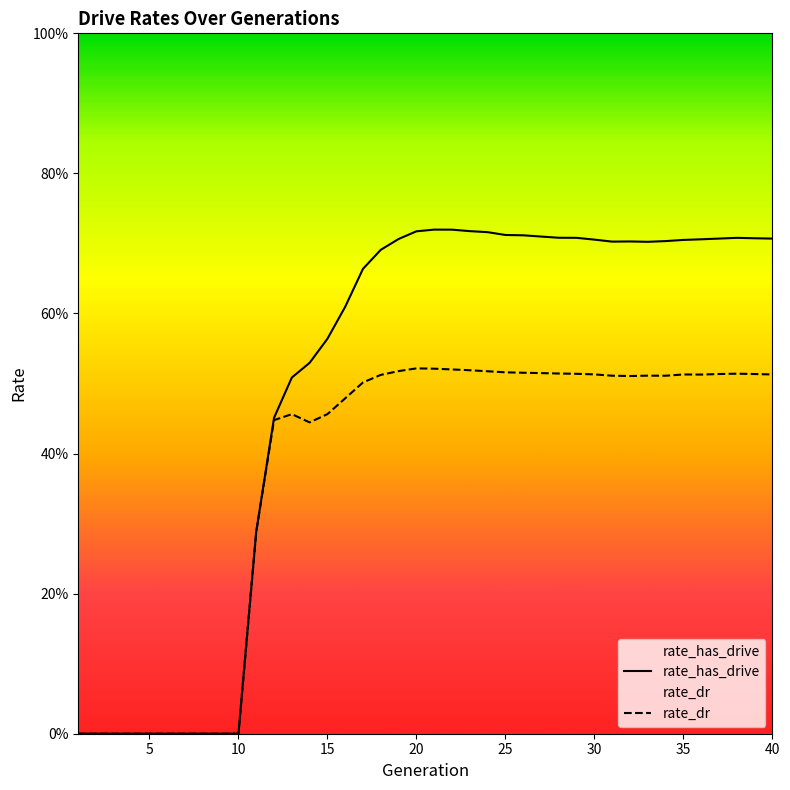

What is the value of the rate_dr point at the 40th from the left?

0.5